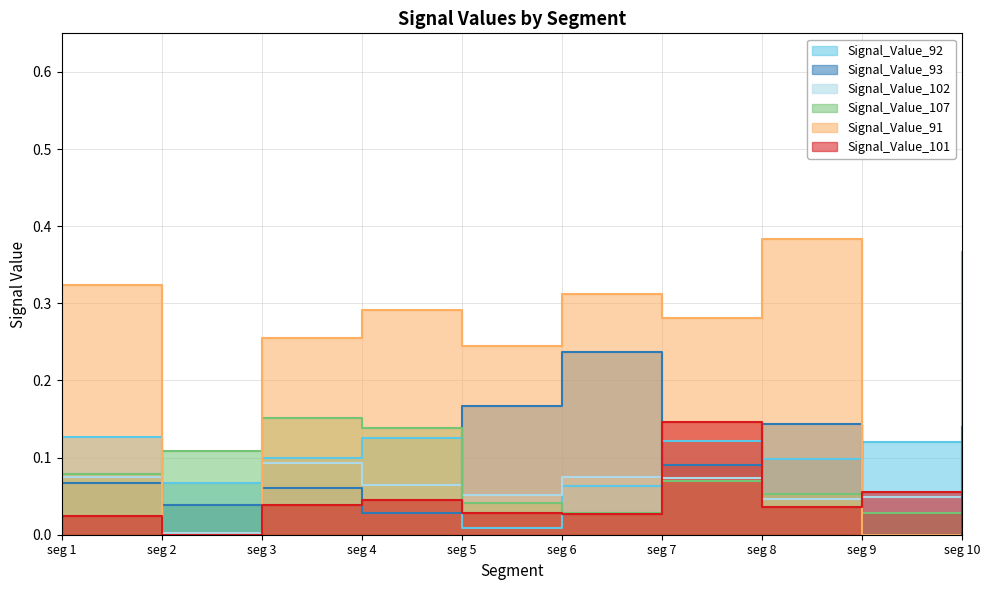

How many interior local valleys does the Signal_Value_101 series have?

3